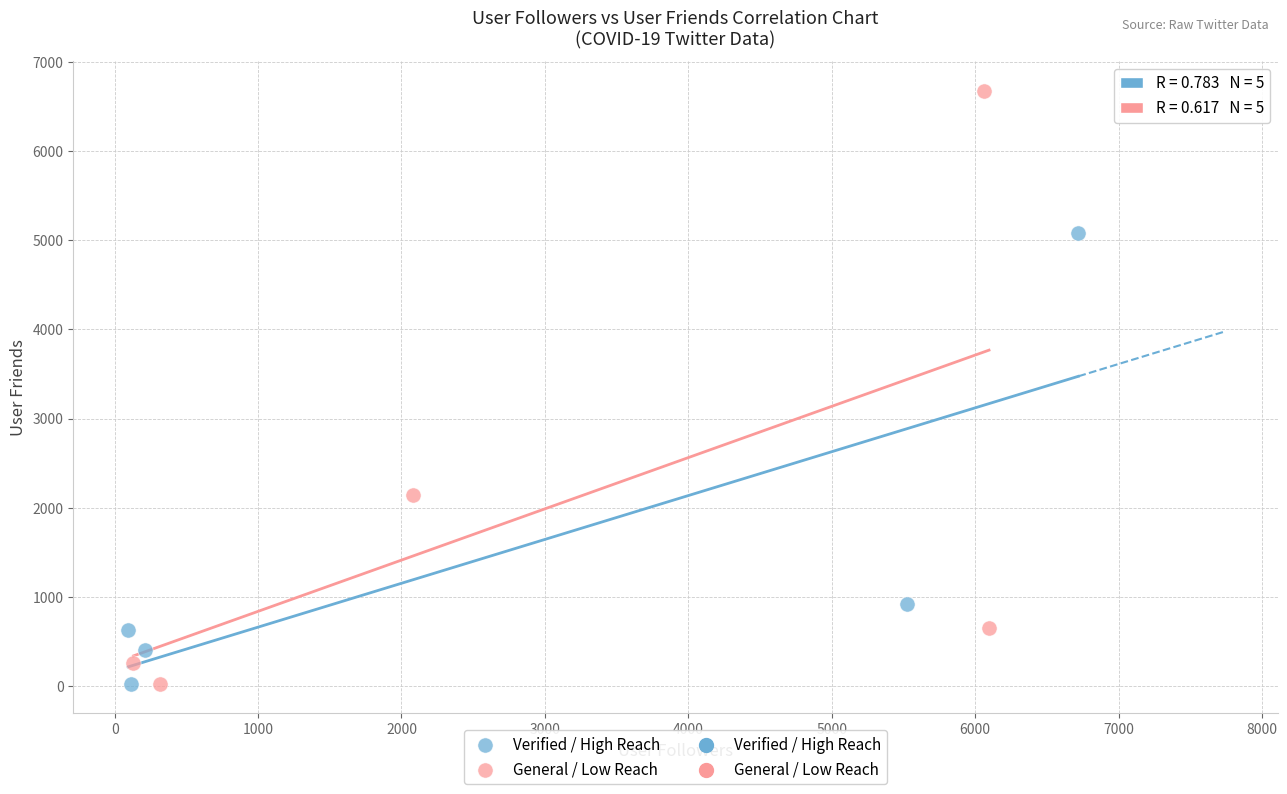

Which series has the largest Y range (max minus min)?

General / Low Reach